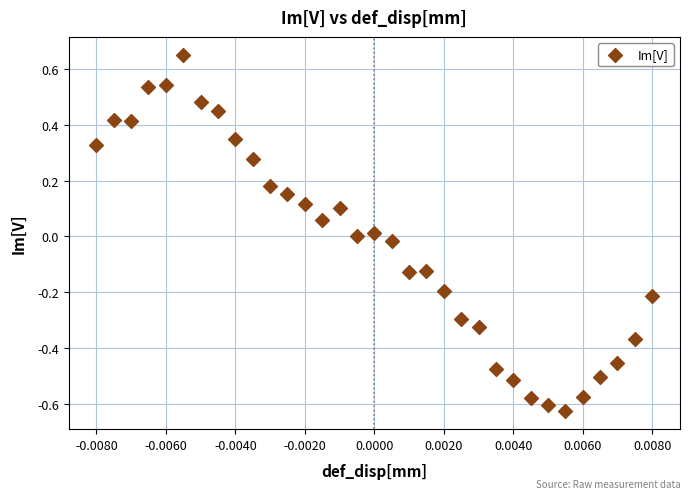

What is the range of Y values (max minus min)?

1.3